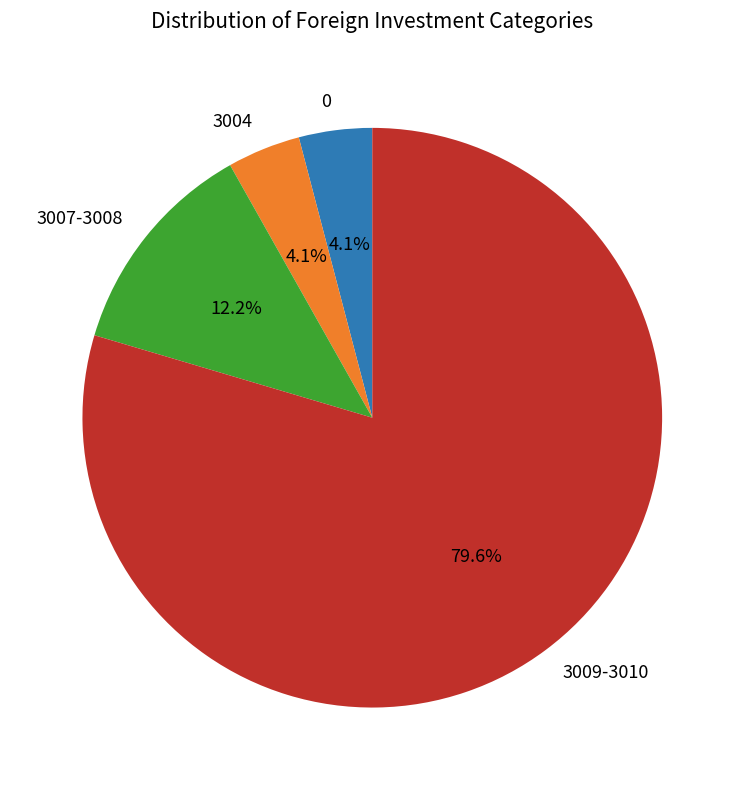

What is the ratio of the value at 3007-3008 to the value at 0?

3.0